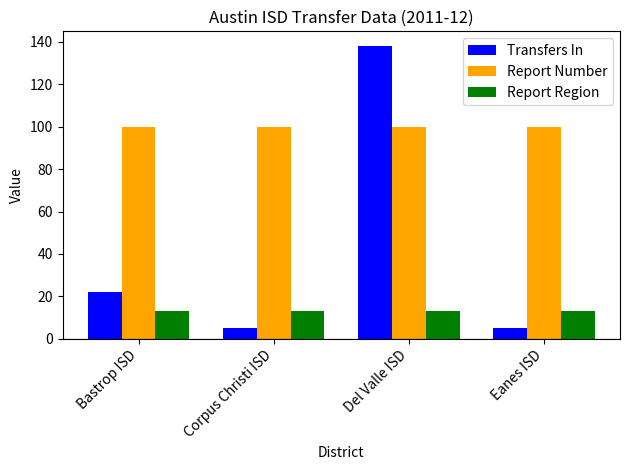

At how many categories does at least one series exceed 8?

4